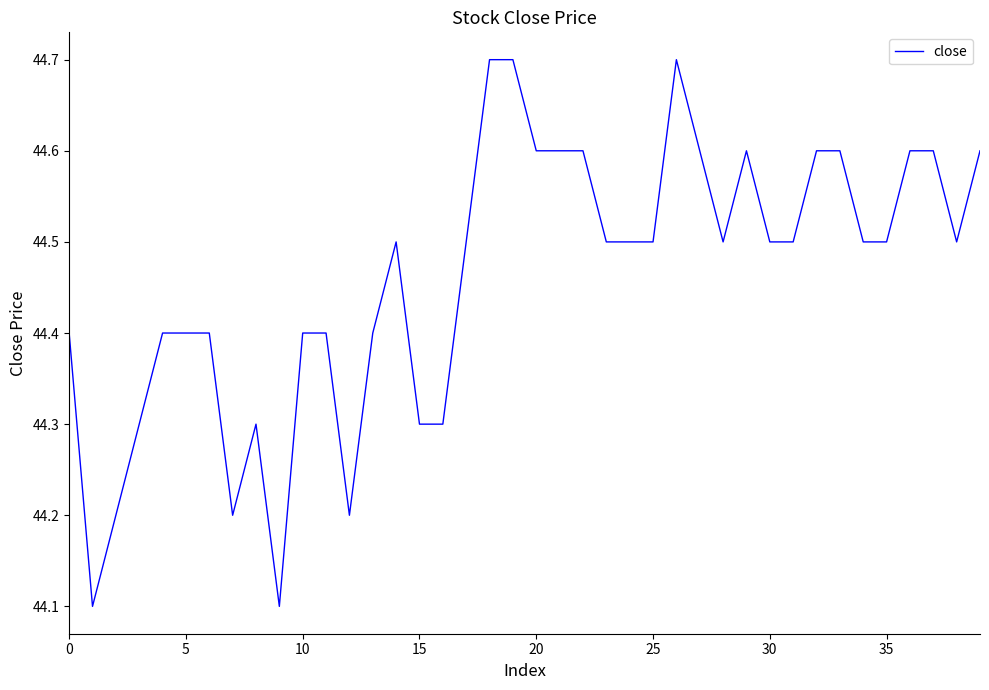

What is the greatest value displayed?

44.7